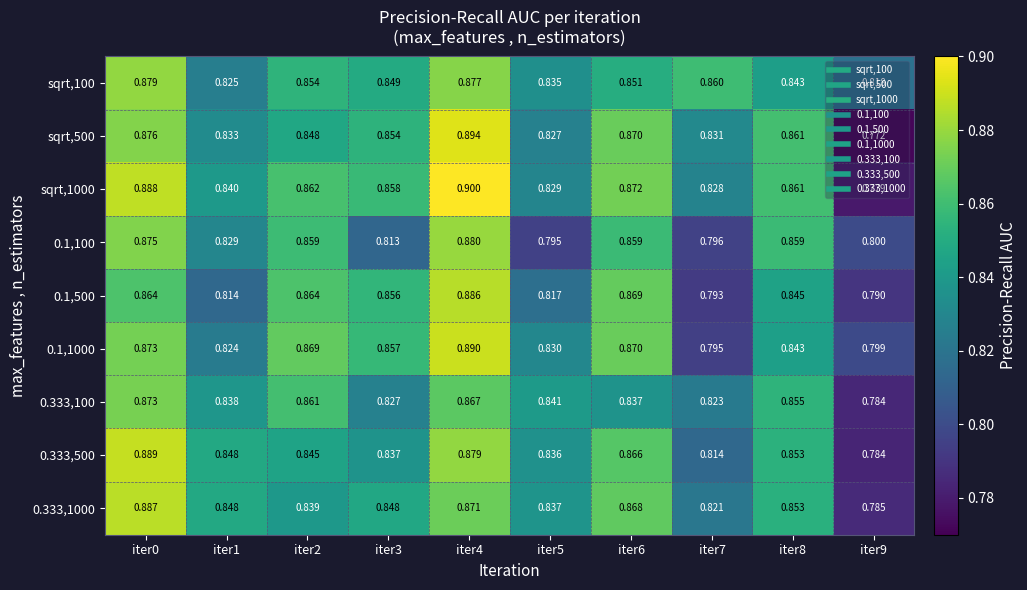

Is the value of 0.333,500 at iter3 greater than the value of sqrt,500 at iter3?

No